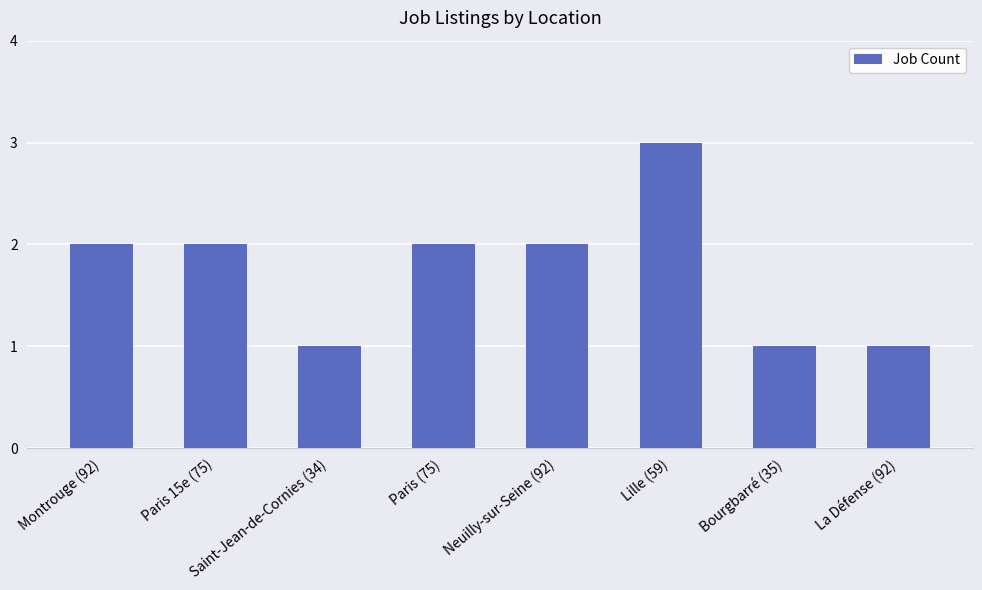

What is the label of the 4th bar from the left?

Paris (75)